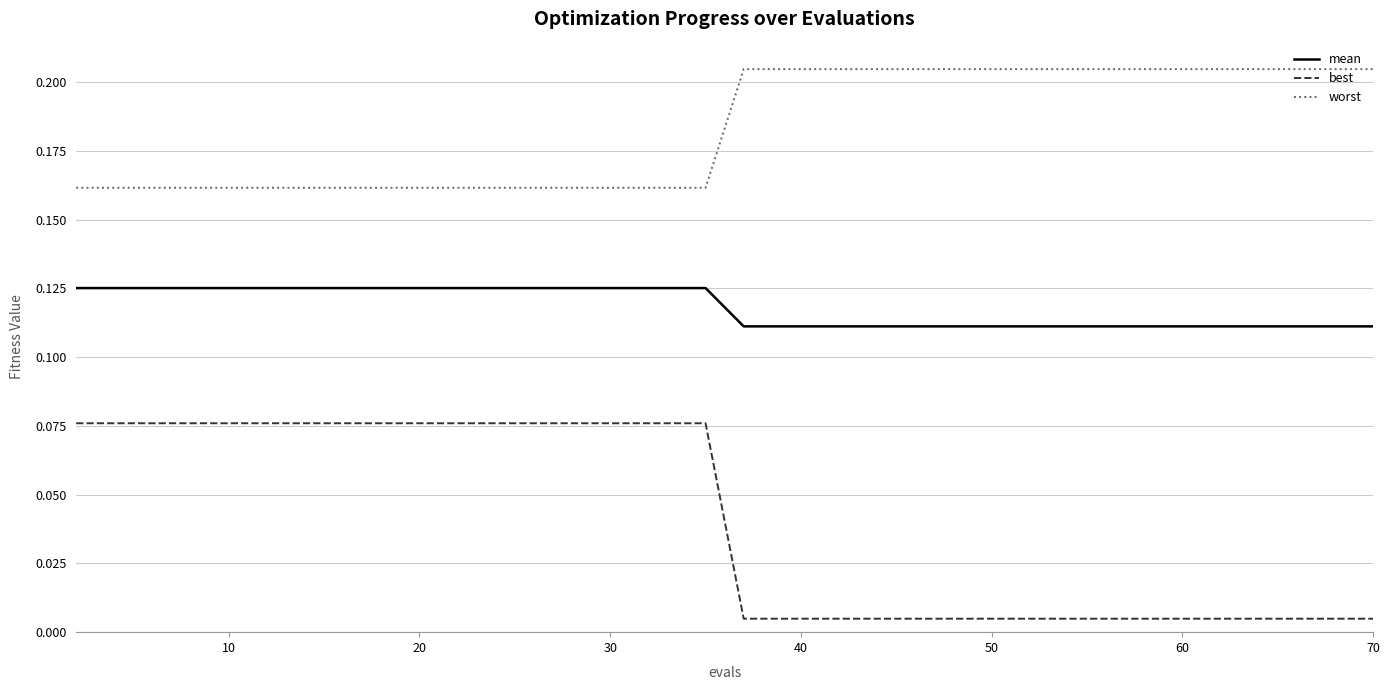

Rank the series by their maximum value, from highest to lowest.

worst, mean, best